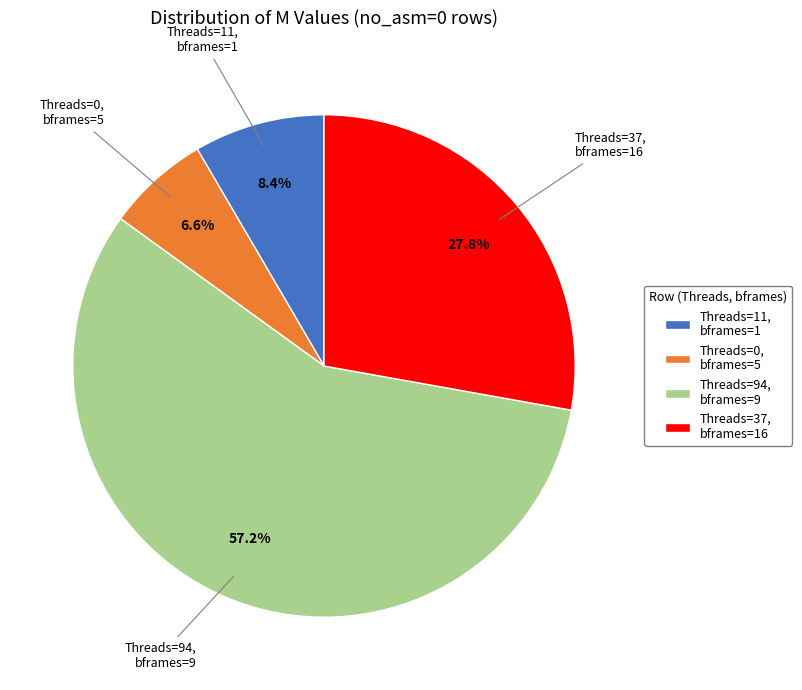

Is Threads=94, bframes=9 the majority of the pie?

Yes